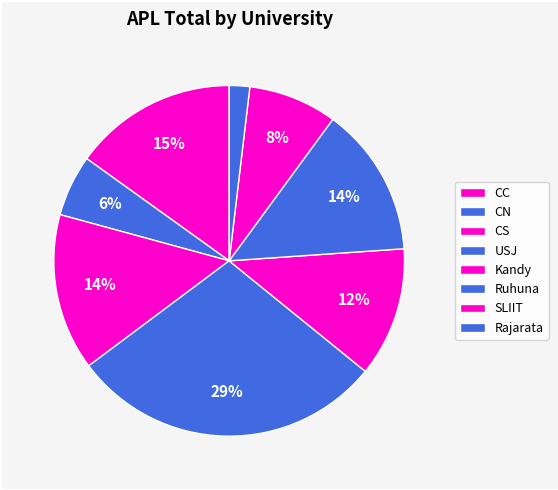

Approximately how many times larger is the value at CC compared to Rajarata?

8.0